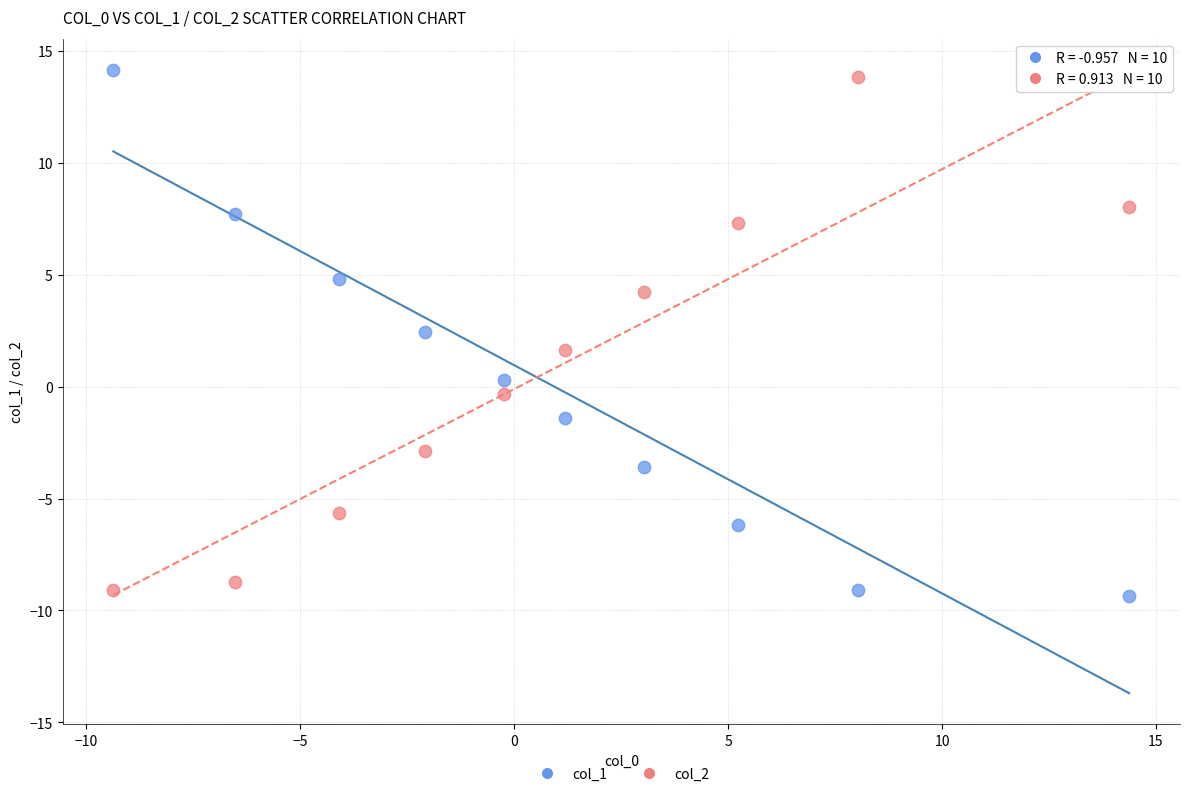

What are all the series names shown in the legend?

col_1, col_2